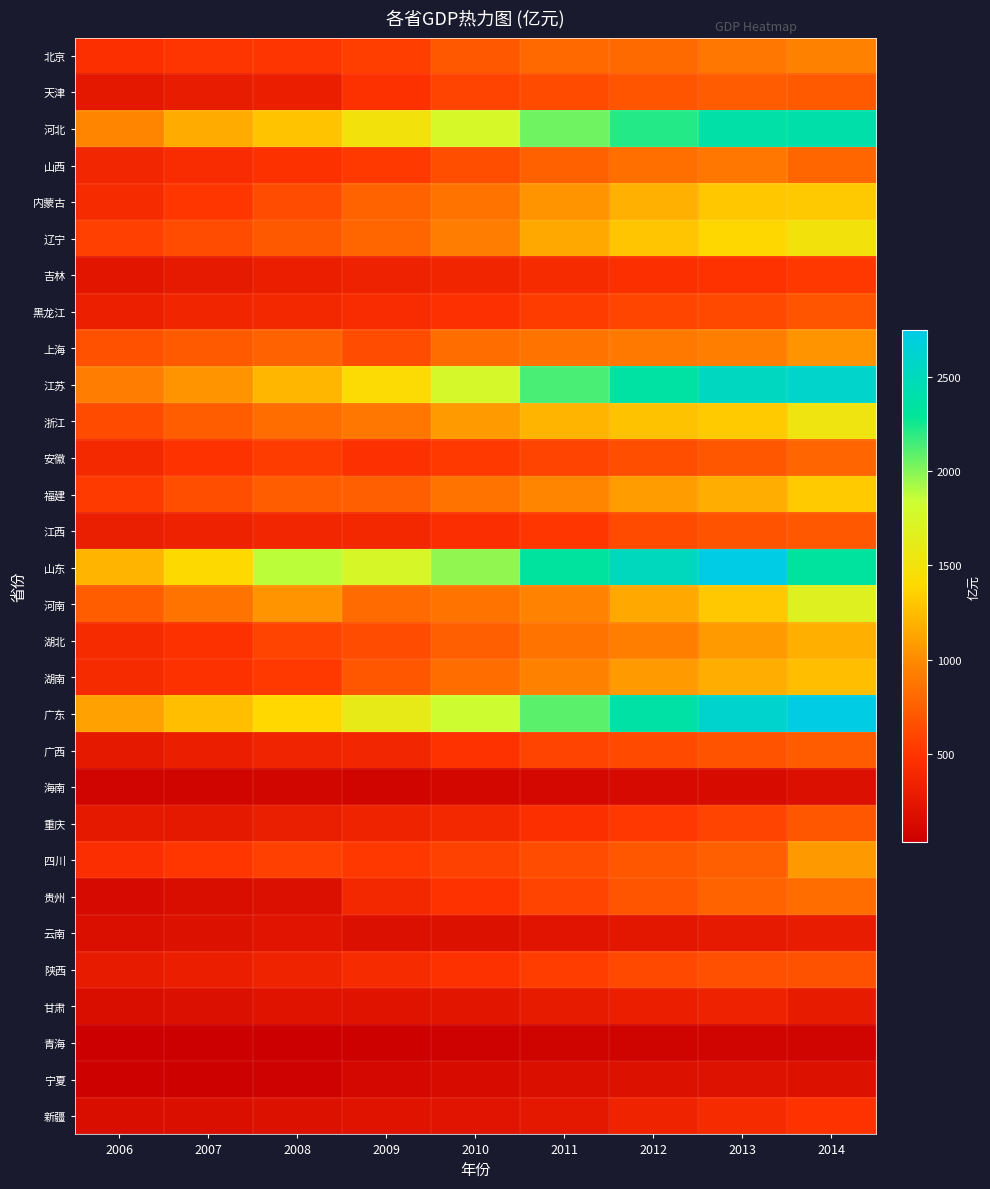

What is the difference between the highest and lowest values at 2009?

1693.0